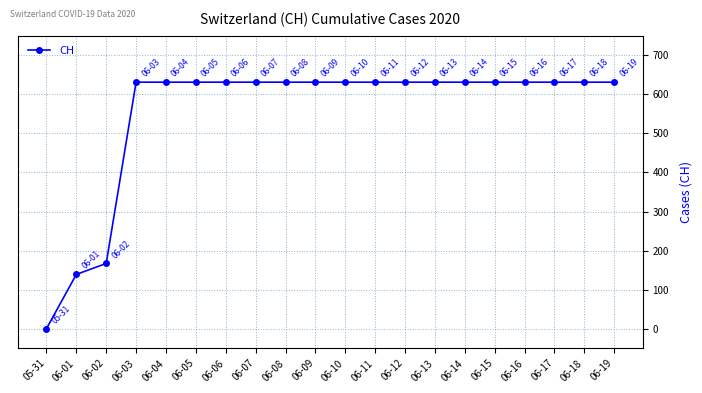

Where is the data nearest to the value 315?

06-02